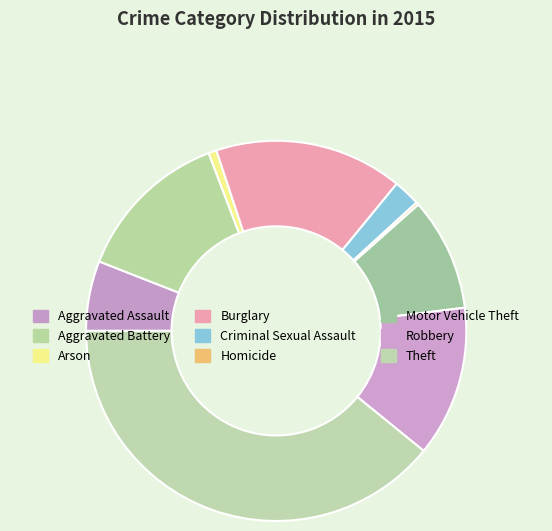

True or false: Criminal Sexual Assault accounts for 2% of the total.

True